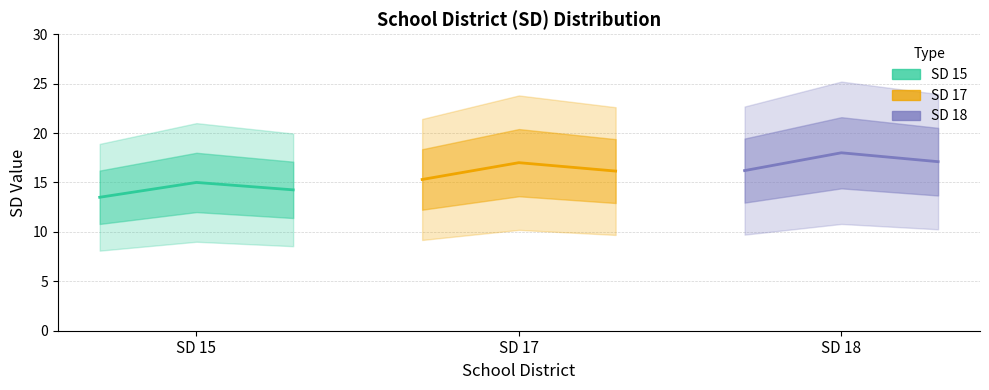

What is the total value across all series at SD 17?

50.0